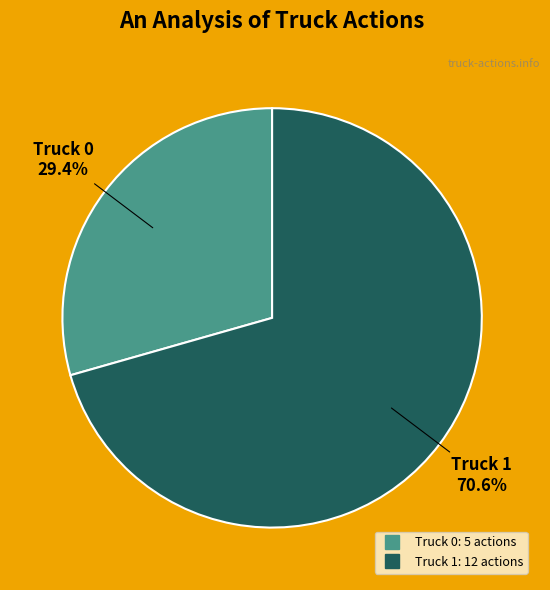

What is the largest slice in the pie chart?

Truck 1